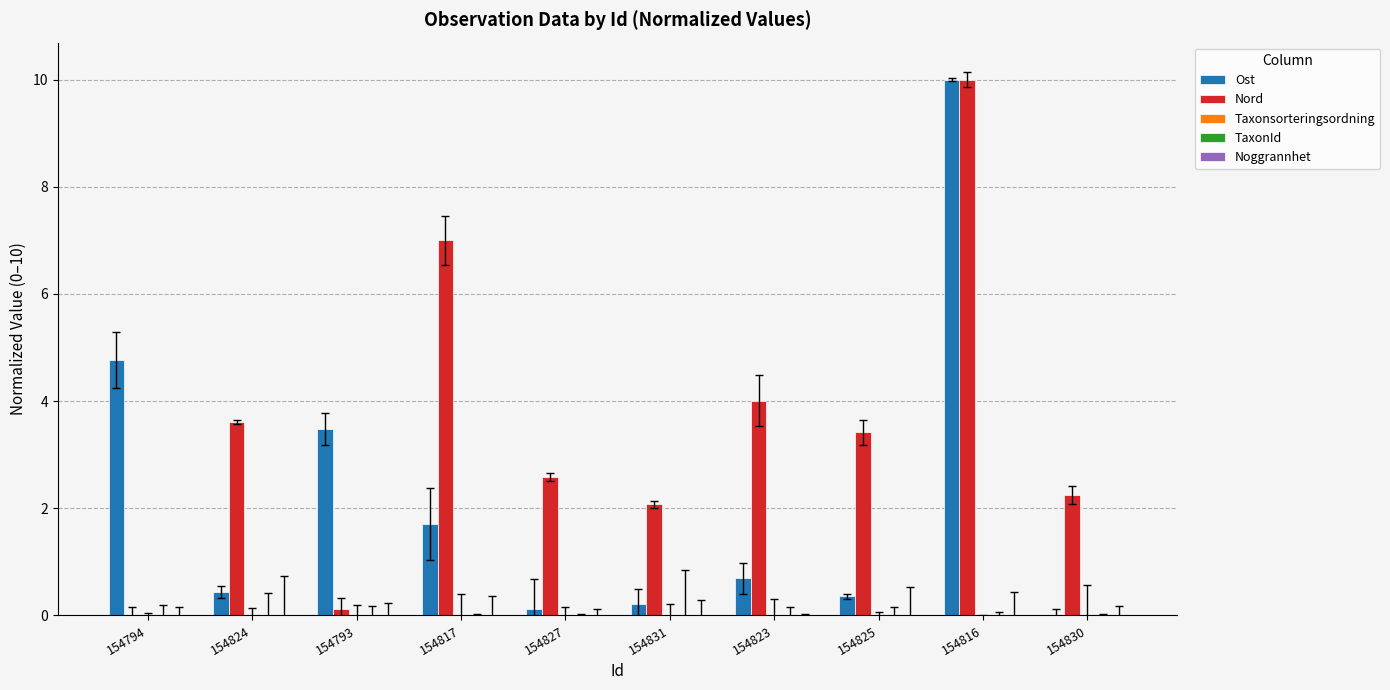

What is the sum of the Nord values at 154794 and 154827?

2.6